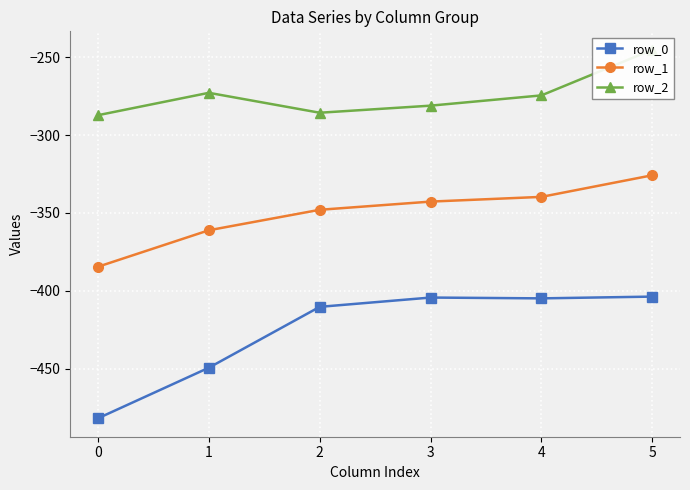

What is the total value across all series at 3?

-1028.0